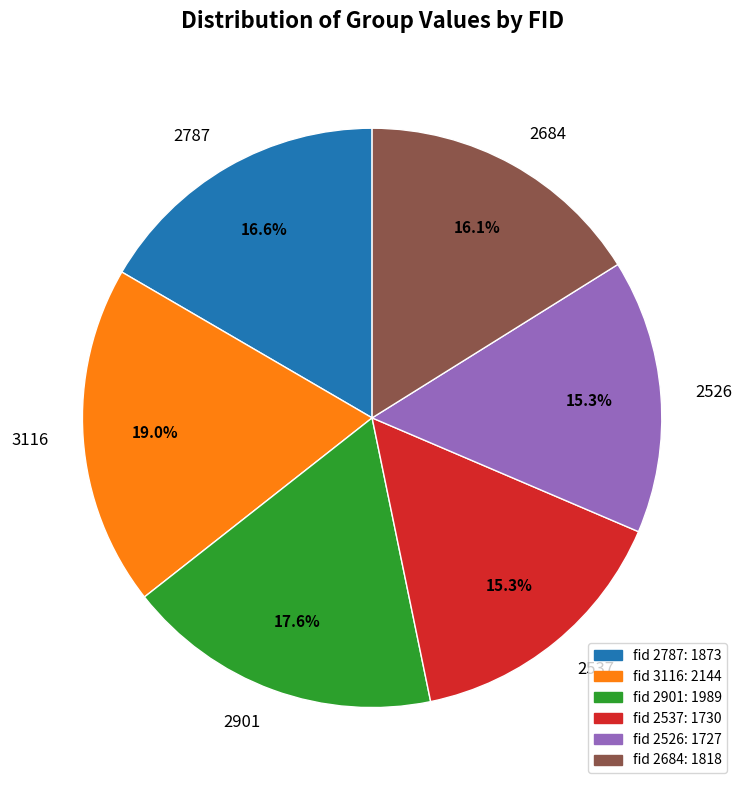

To the nearest percent, what percentage of the pie is 3116?

19%